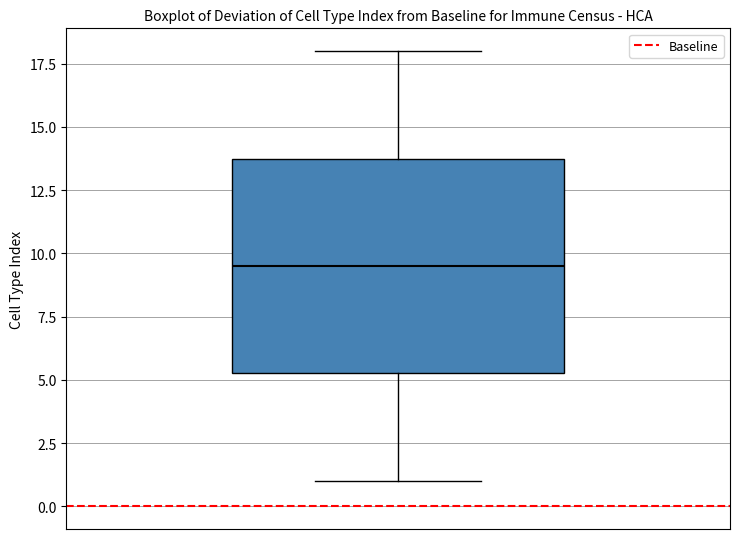

Read this box plot against the y-axis: the position of the median line, the range covered by the box, and the ends of both whiskers. The values are not printed on the chart, so give them approximately, as read against the axis.

median 9.5, box 5.5 to 14.0, whiskers 1.0 to 18.0